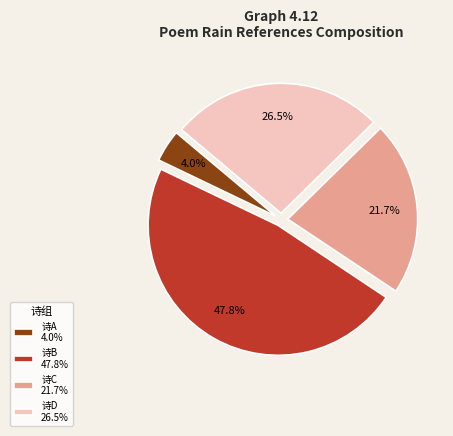

To the nearest percent, what is the average slice percentage?

25%